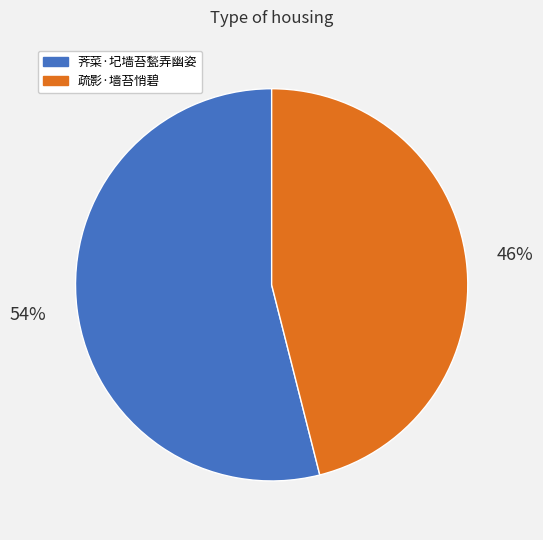

Combined, do 疏影·墙苔悄碧 and 荠菜·圮墙苔甃弄幽姿 account for over 50%?

Yes